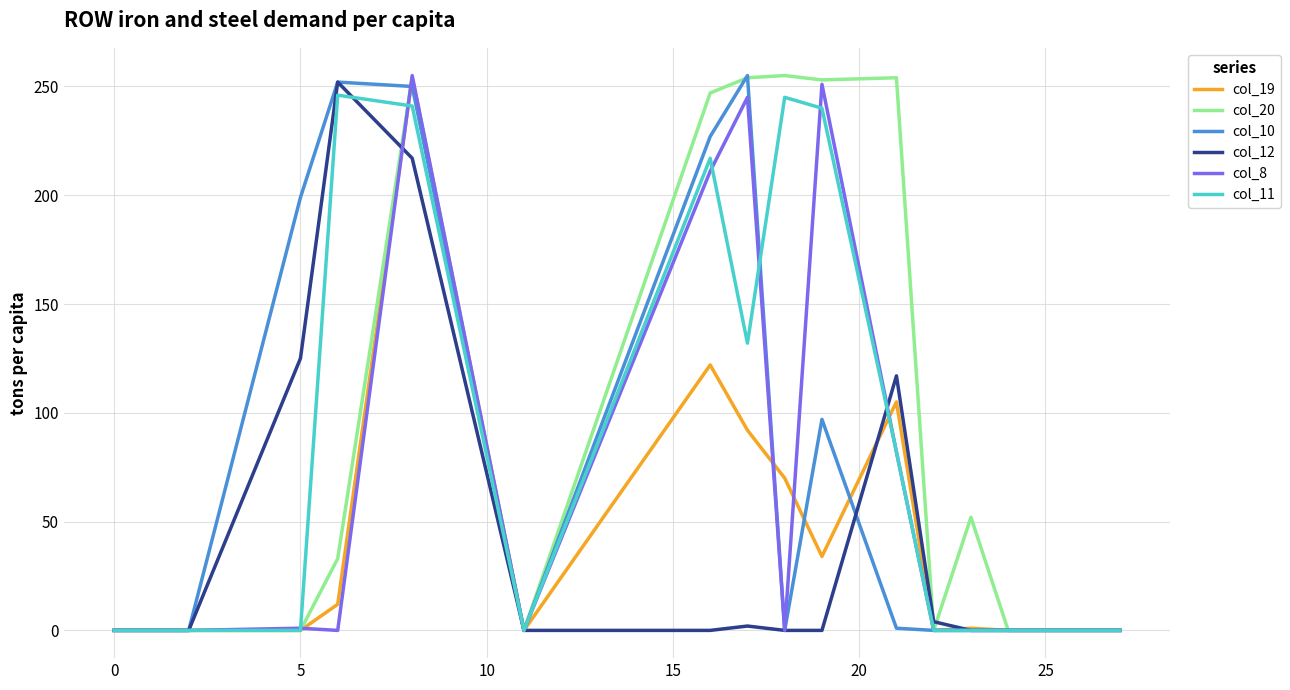

What is the highest value of the col_11 series?

246